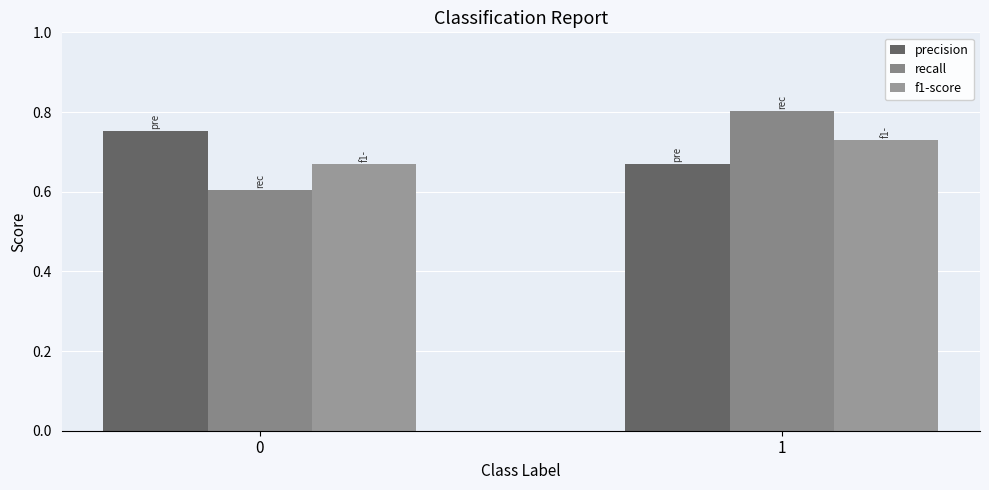

What is the maximum value shown in the chart?

0.8